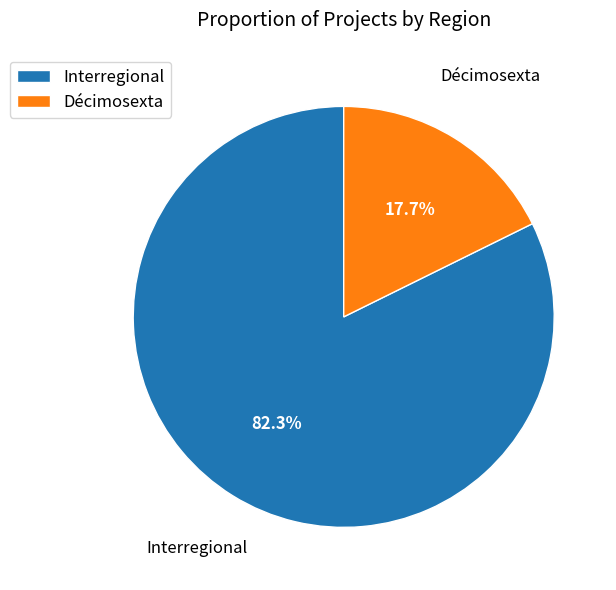

The Interregional slice represents 82% of the pie. True or false?

True